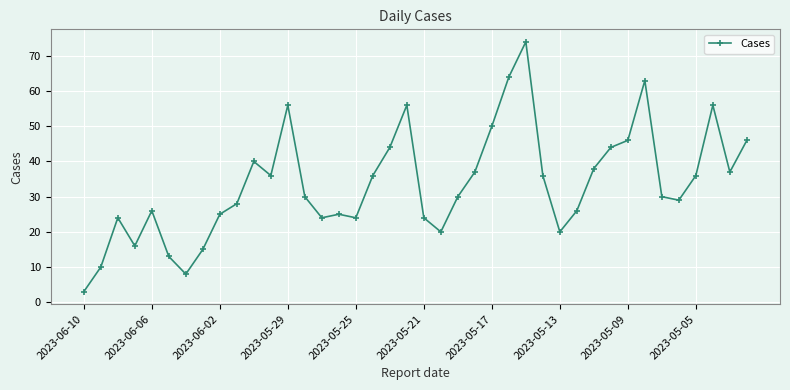

True or false: there are more than 1 points higher than both neighbors.

True